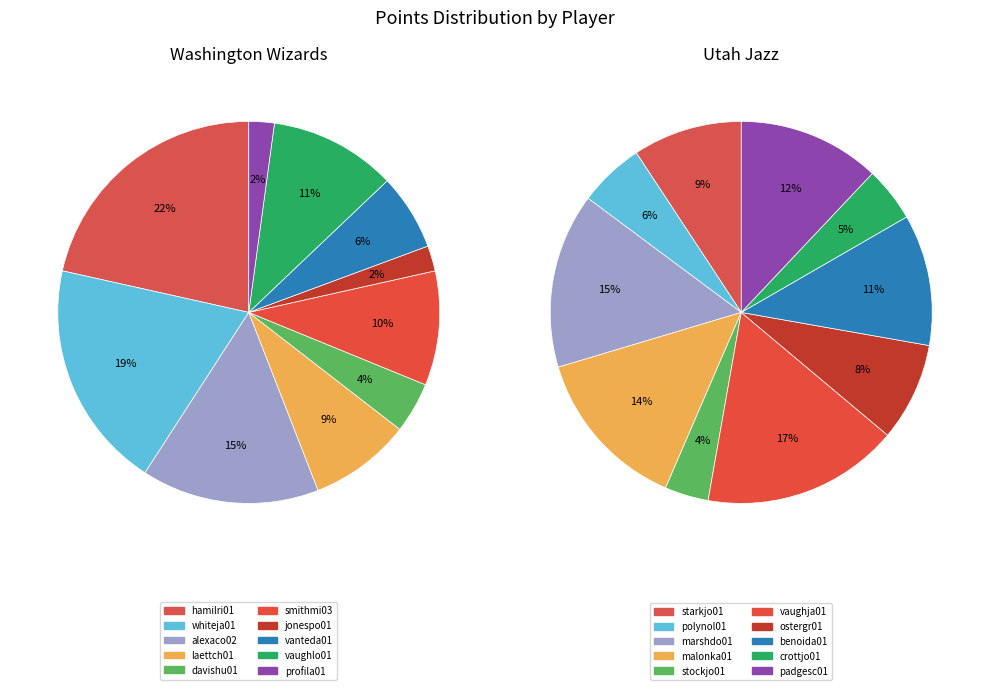

Count the number of slices in the pie.

10